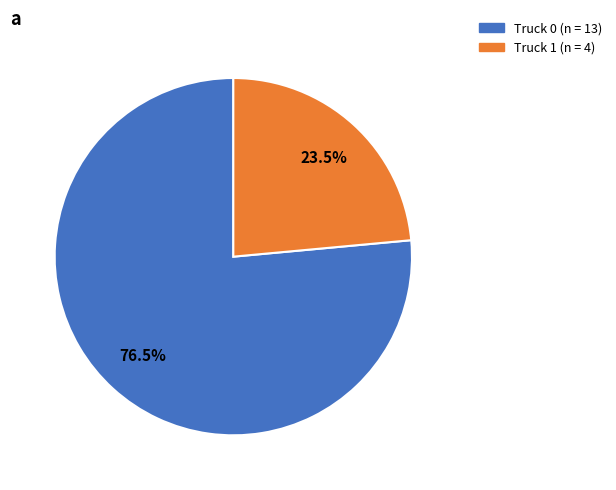

True or false: Truck 1 accounts for 13% of the total.

False